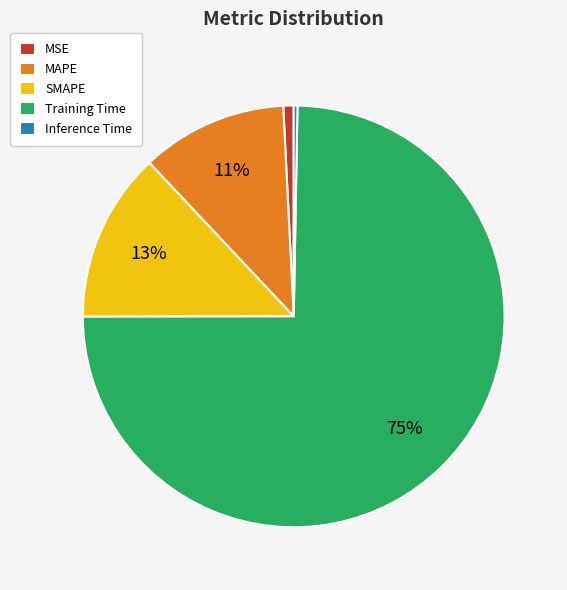

The Training Time slice represents 75% of the pie. True or false?

True